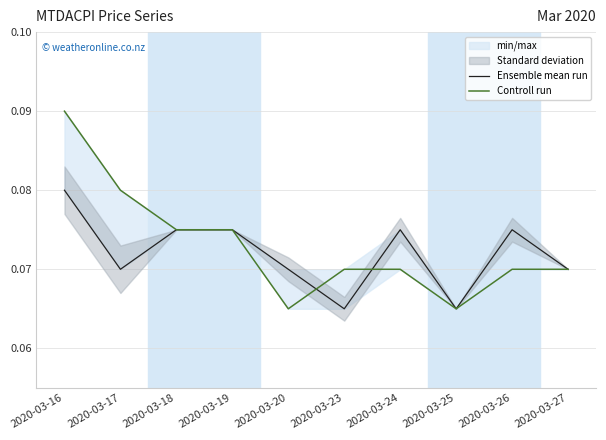

Between 2020-03-20 and 2020-03-24, which series saw the biggest shift?

Controll run